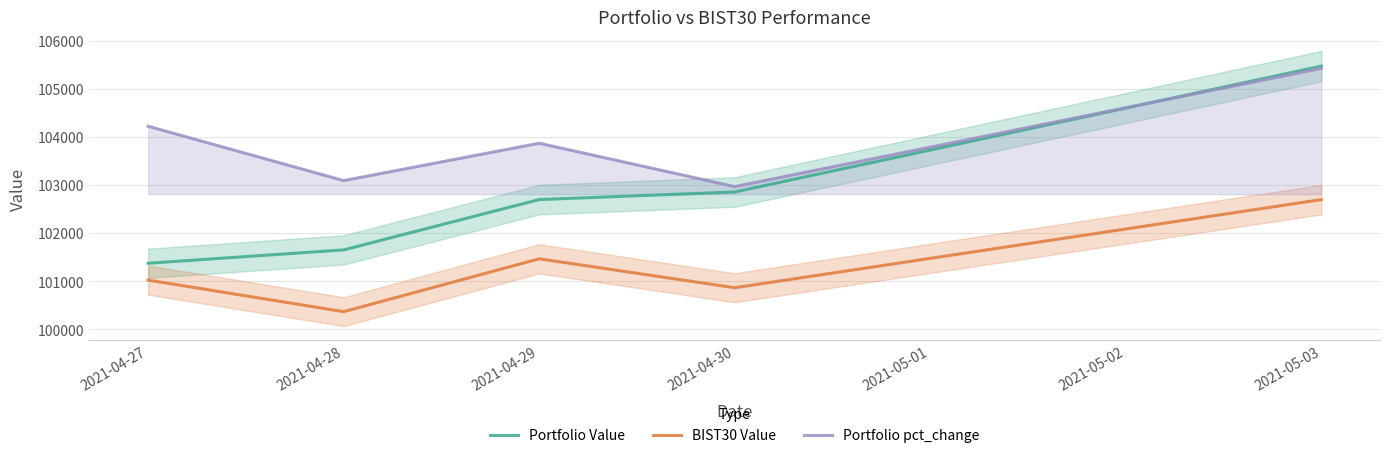

Which series has the widest spread of values?

Portfolio Value